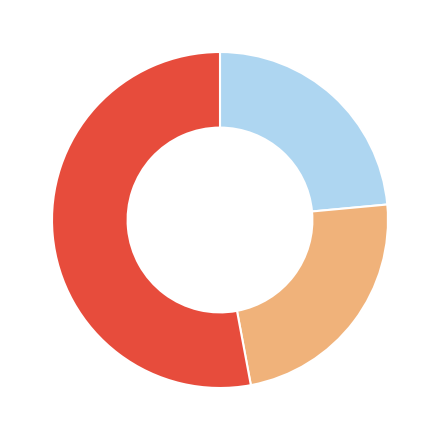

Is there any slice that represents more than half of the pie?

Yes